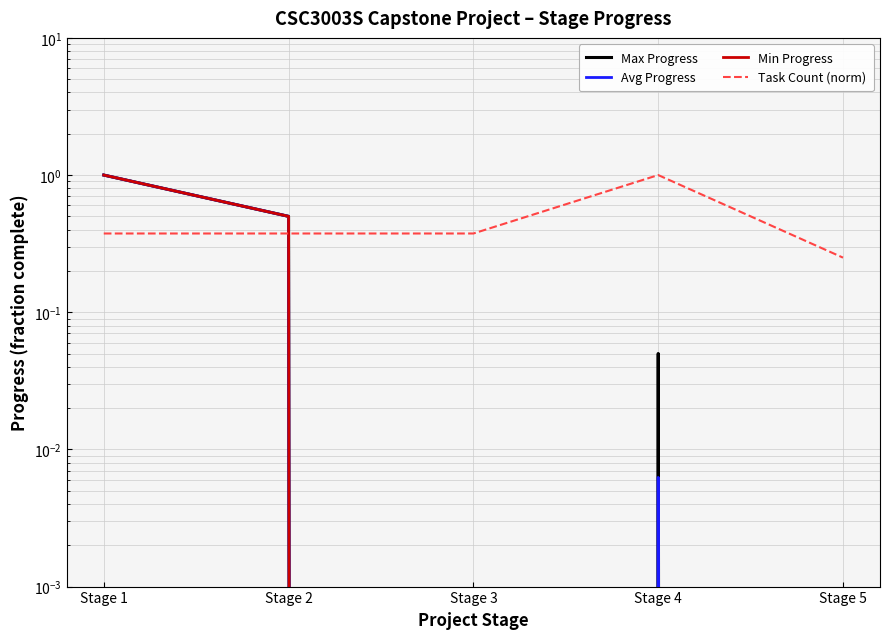

Rank the series by their maximum value, from lowest to highest.

Max Progress, Avg Progress, Min Progress, Task Count (norm)